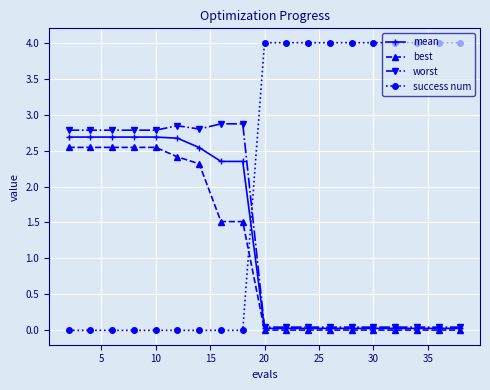

Does the chart display data point markers on the line(s)?

Yes